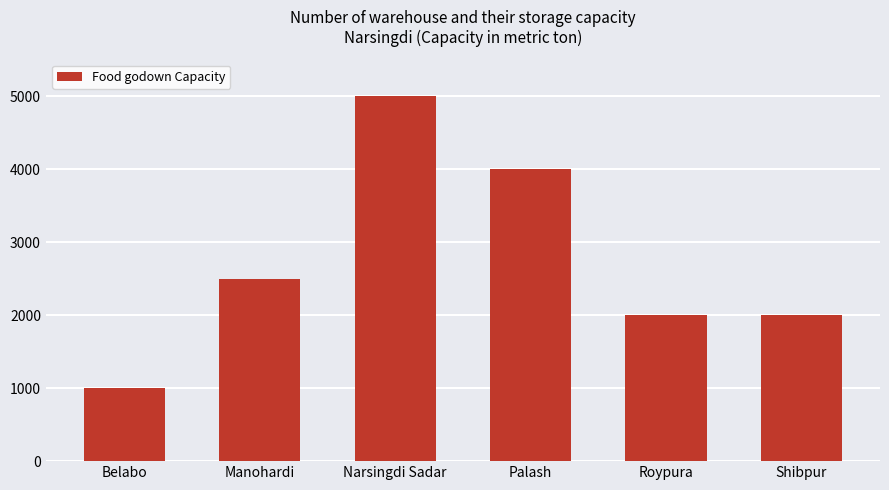

Reading right to left, extract all data points from this chart.

2000	2000	4000	5000	2500	1000